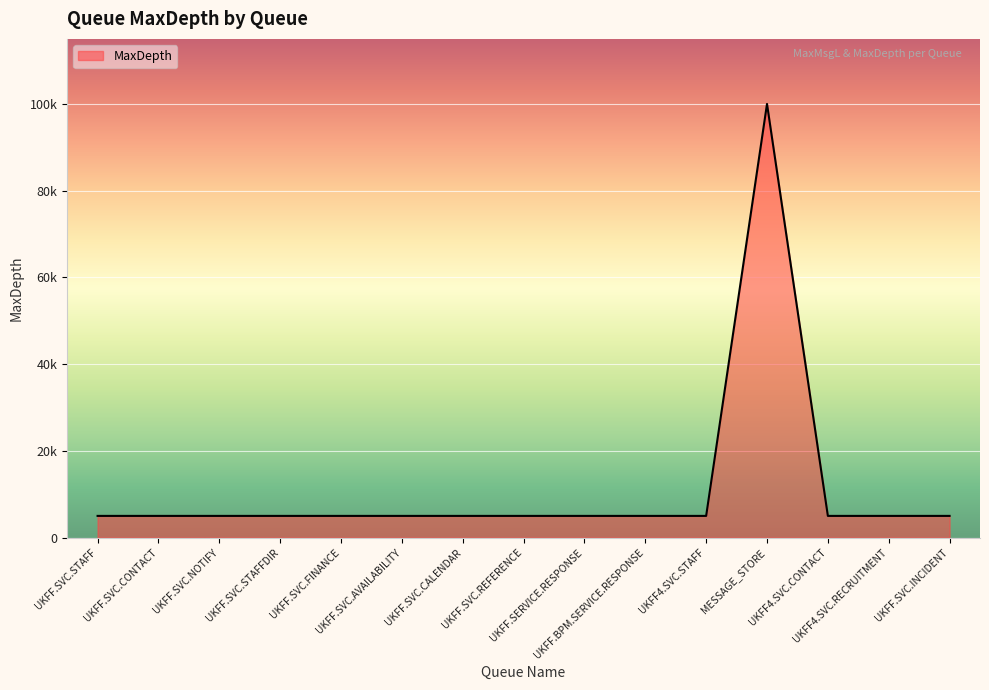

What is the sum of the values at UKFF.SVC.STAFF and UKFF4.SVC.STAFF?

10000